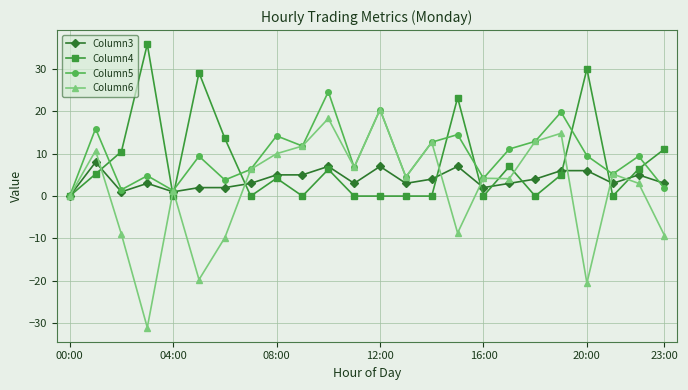

What is the value of the Column4 point at the 2nd from the left?

5.2